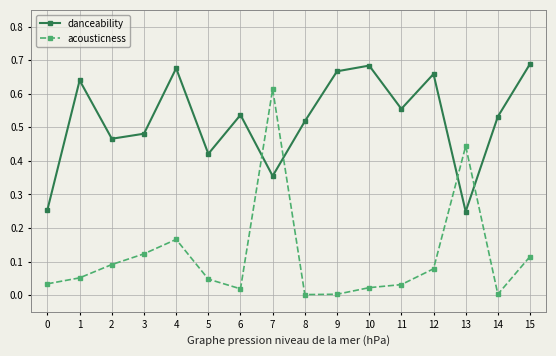

Is it true that danceability equals 0.3 at 12?

False